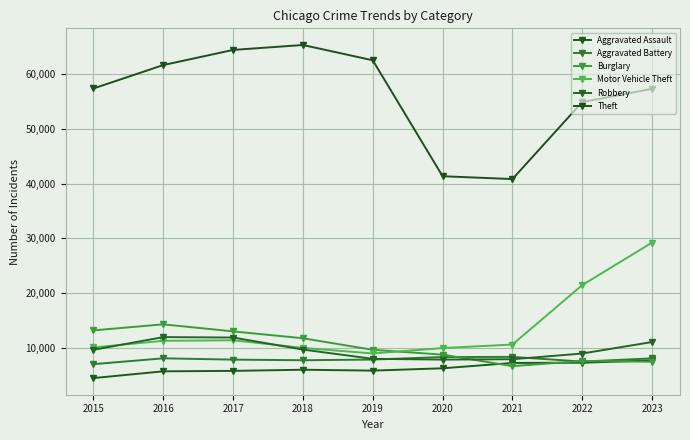

What is the value of the Robbery point at the 4th from the left?

9681